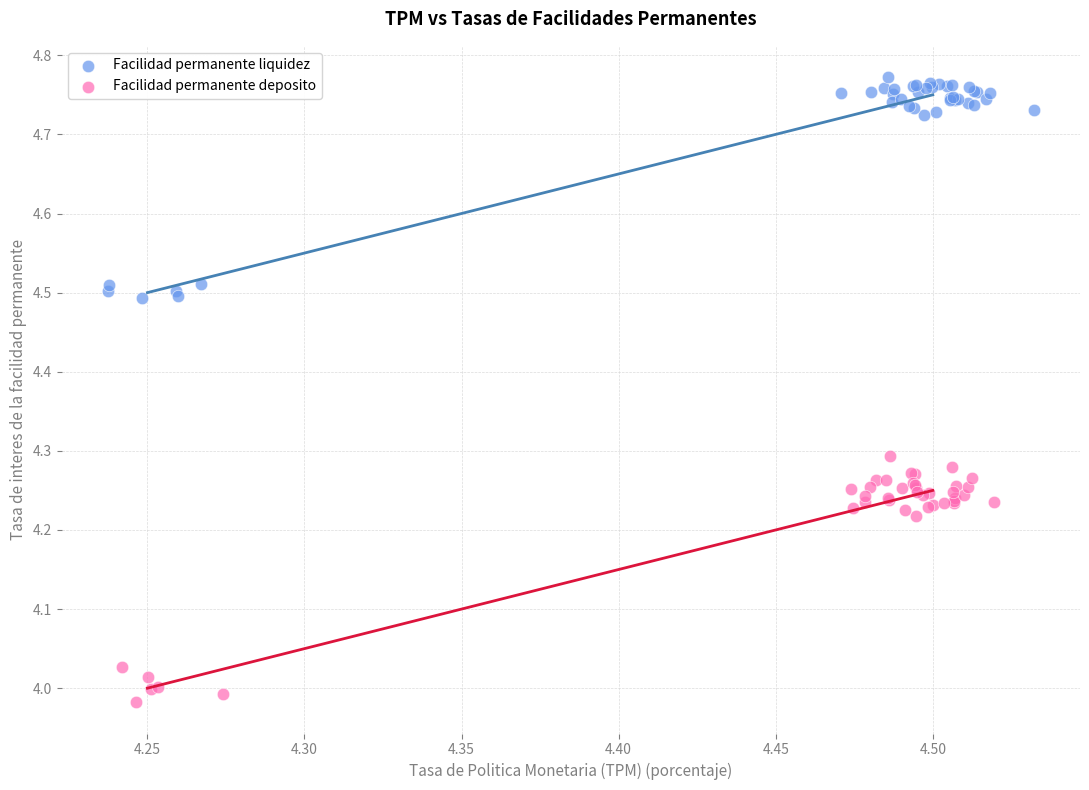

Which series contains the lowest Y value?

Facilidad permanente deposito